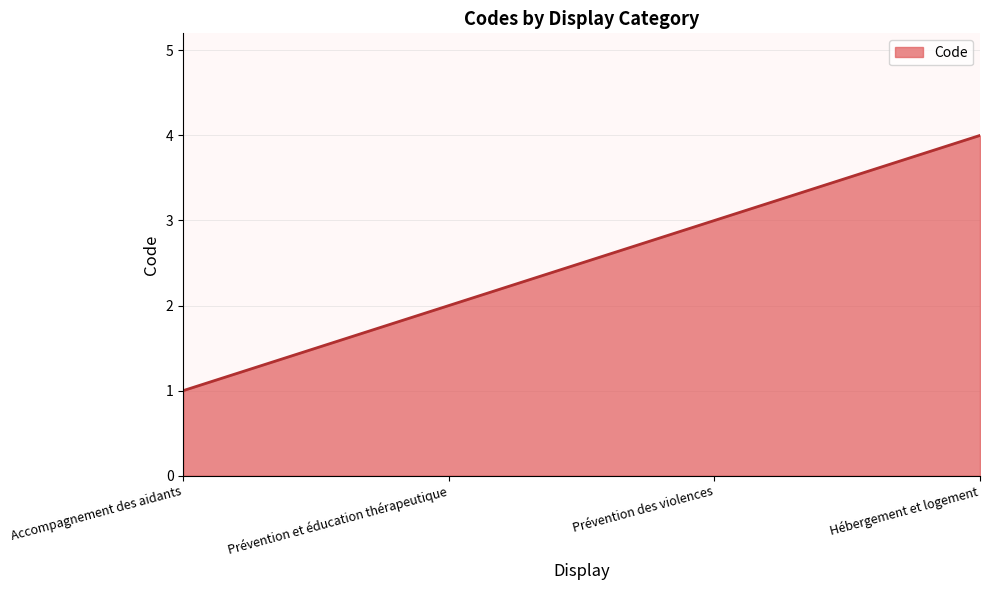

What value does the data have at Prévention et éducation thérapeutique?

2